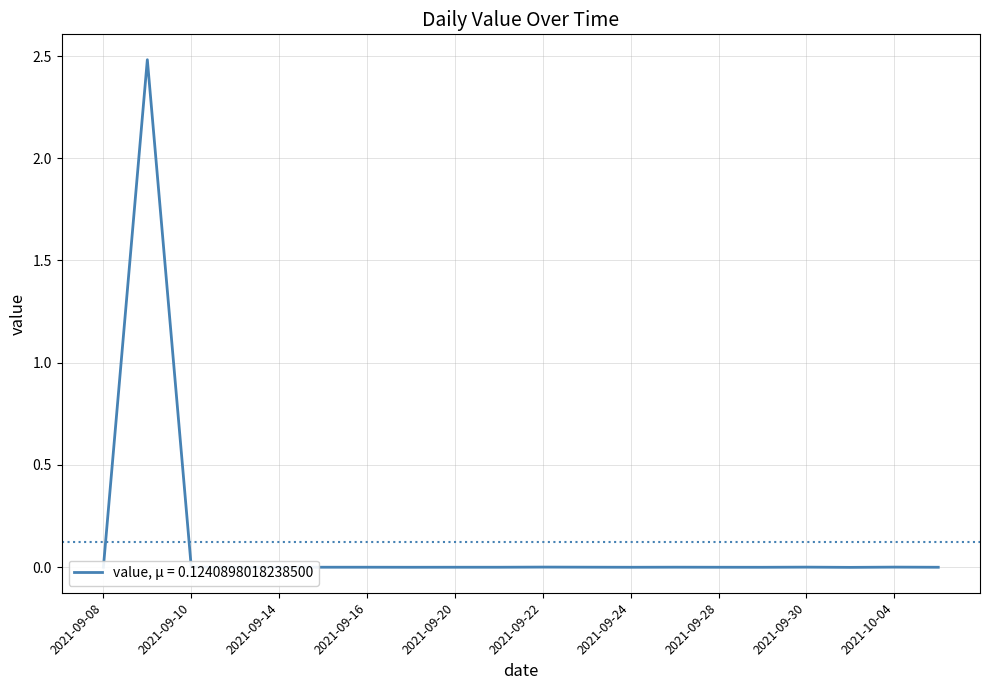

What is the difference between the maximum and minimum values?

2.5